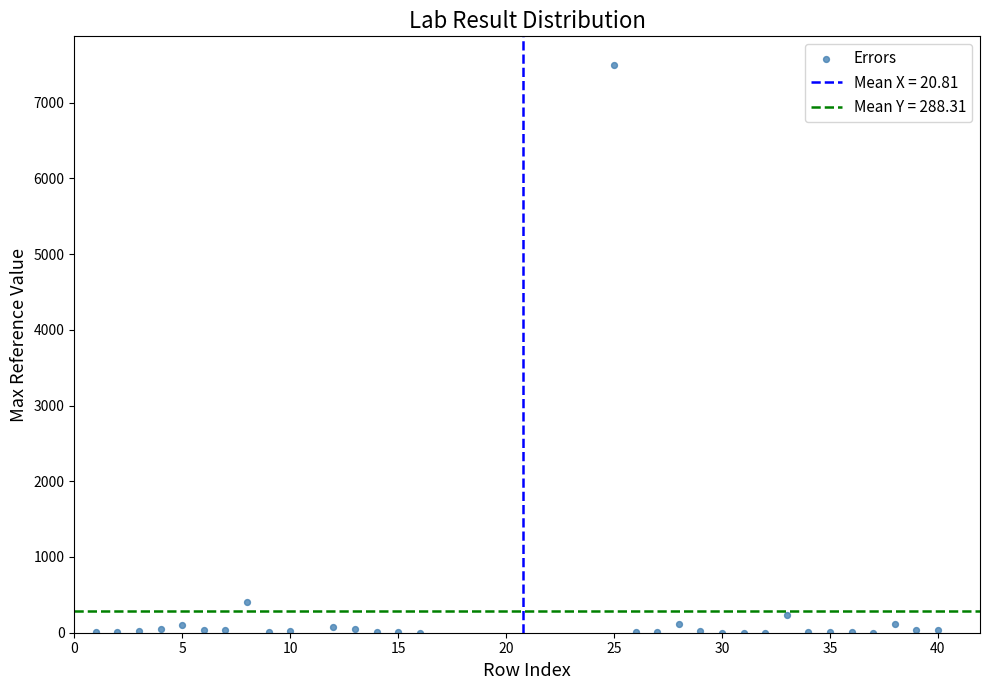

What is the range of X values (max minus min)?

39.0